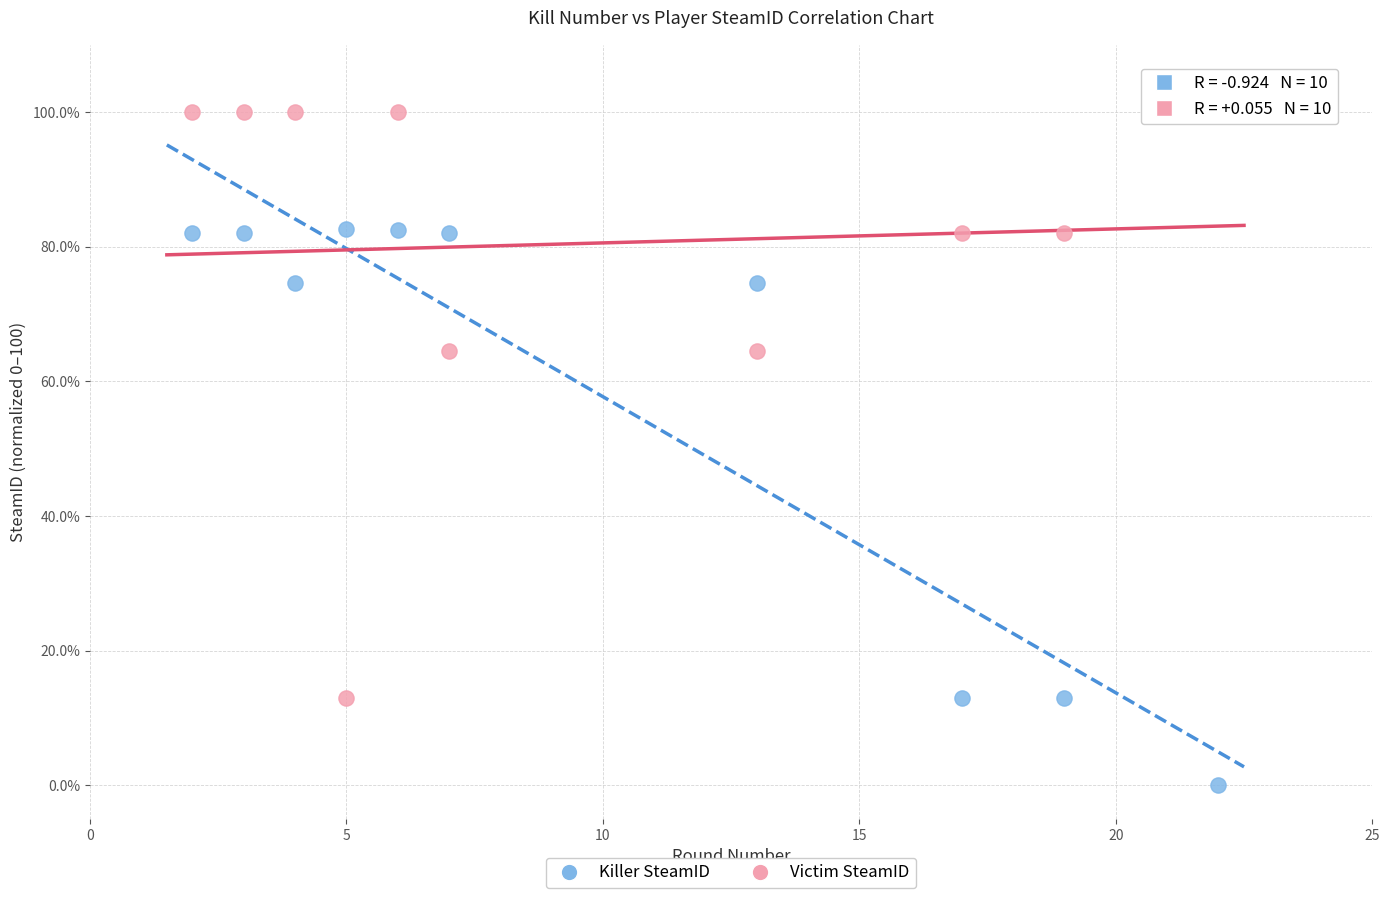

Across all data points, what is the range of Y values (max minus min)?

100.0